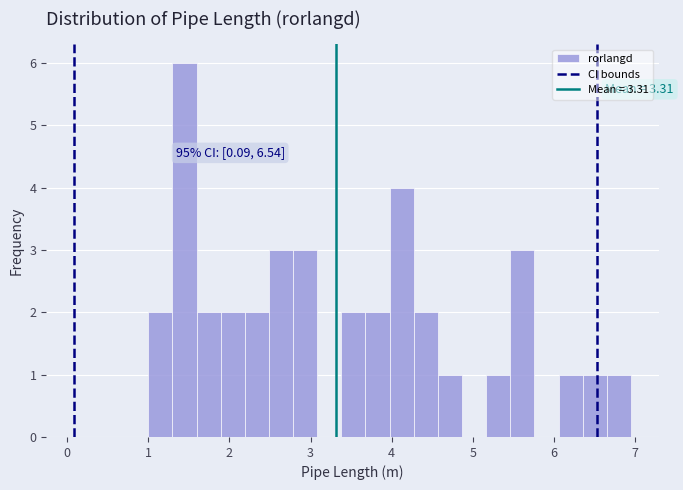

Read against the x-axis, roughly where is the centre of the tallest bar?

1.4